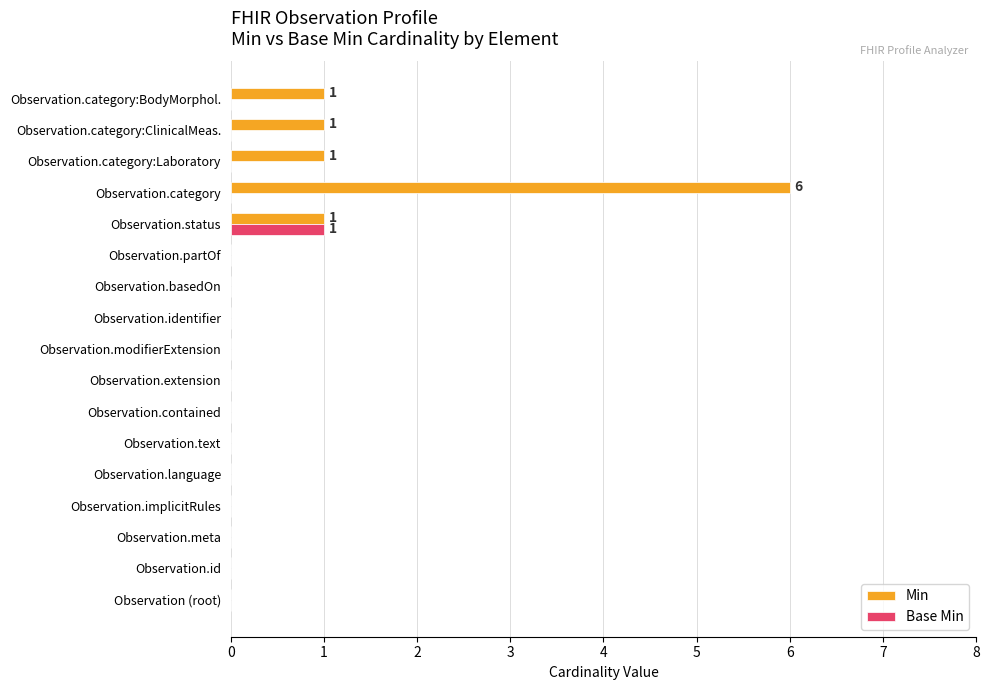

What is the sum of all Base Min values?

1